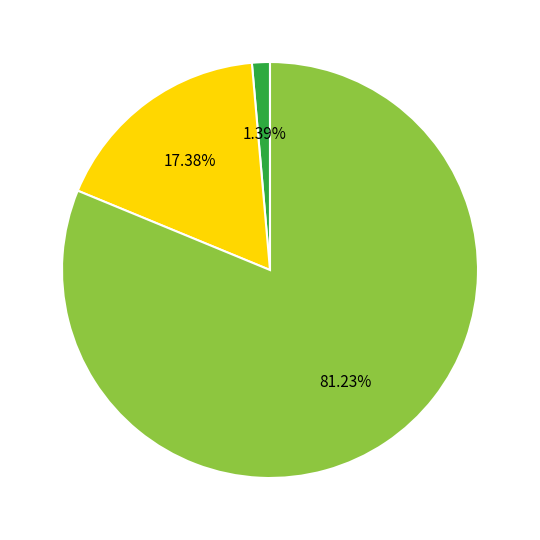

Is there a majority slice in this chart?

Yes